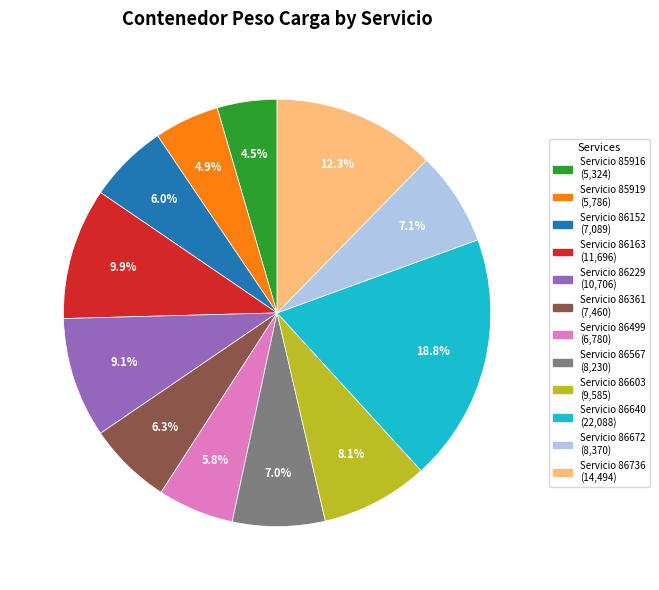

Combined, do Servicio 86361 (7,460) and Servicio 86229 (10,706) account for over 50%?

No